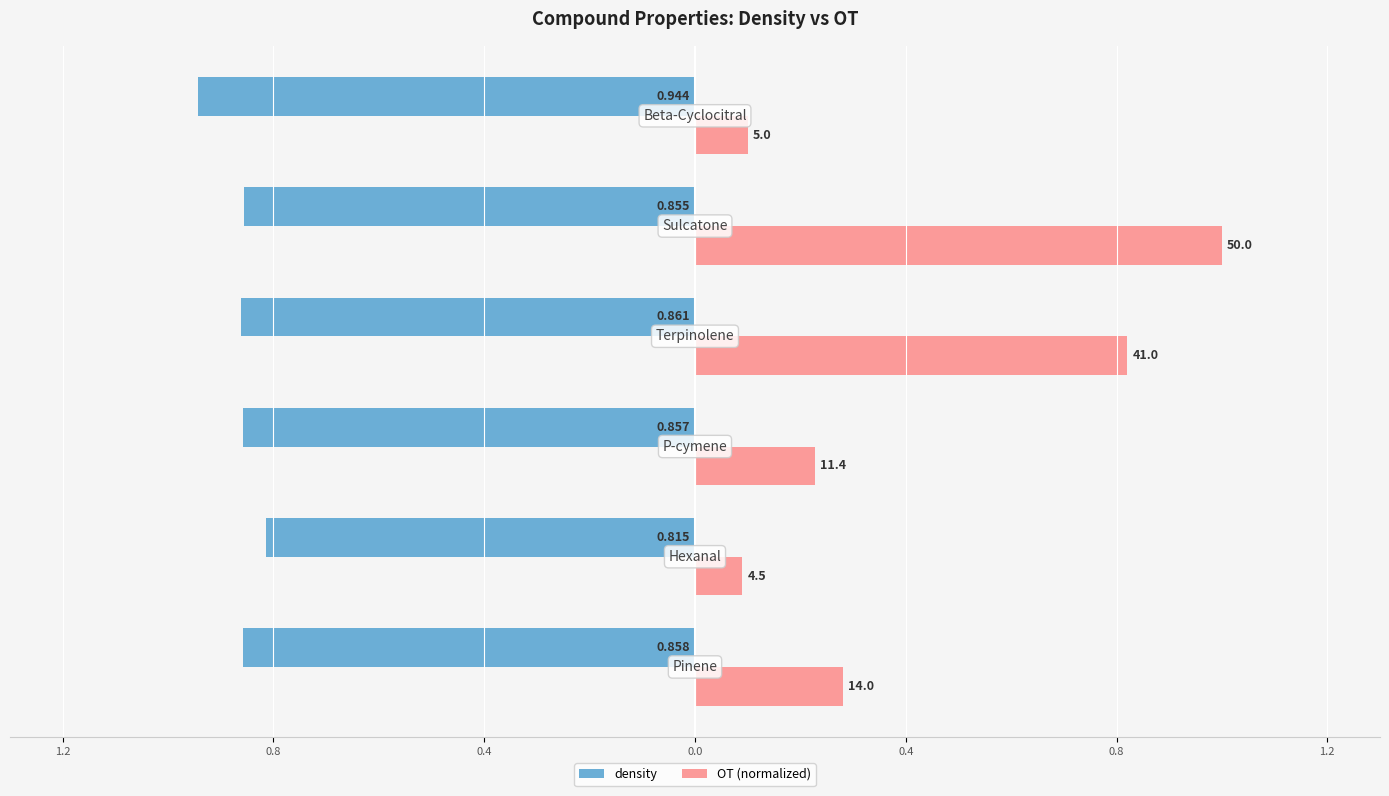

What is the sum of all OT (normalized) values?

2.5